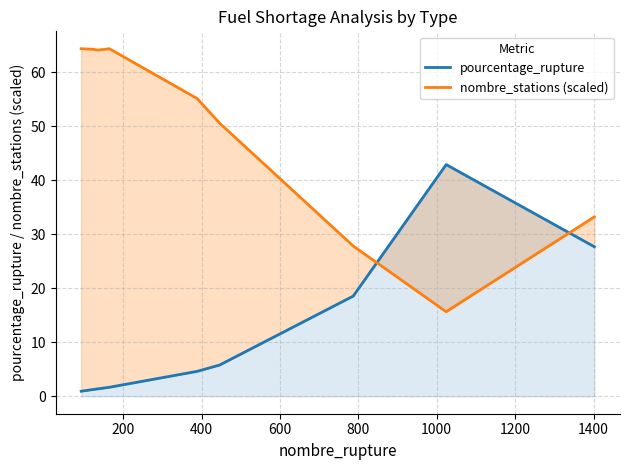

What is the sum of the nombre_stations (scaled) values at 1600 and 1200?

61.0